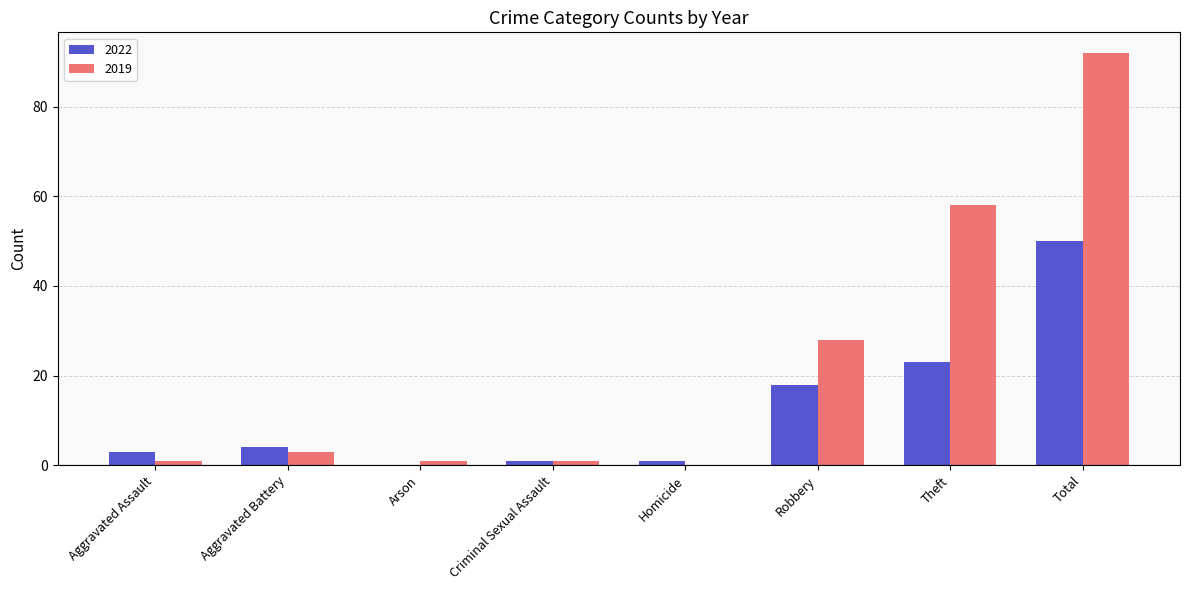

What is the total value across all series at Aggravated Battery?

7